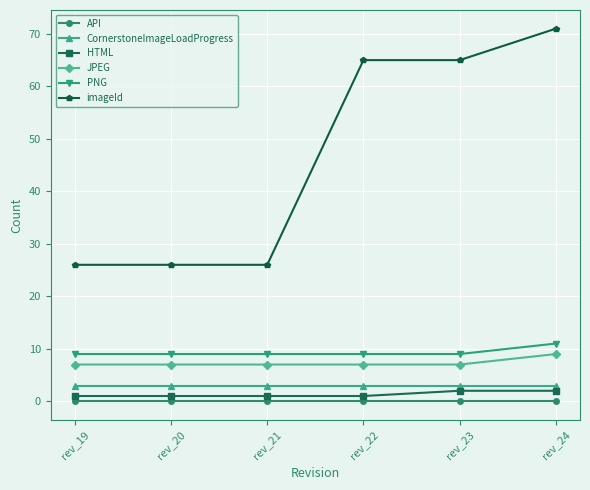

What is the spread (max minus min) of values at rev_23?

65